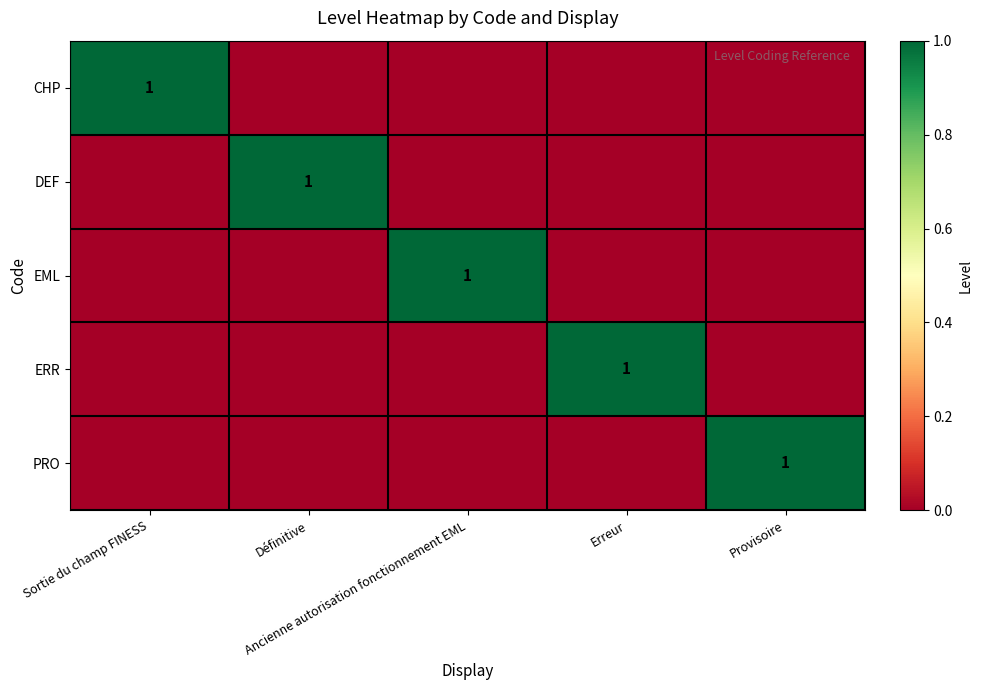

What is the sum of all CHP values?

1